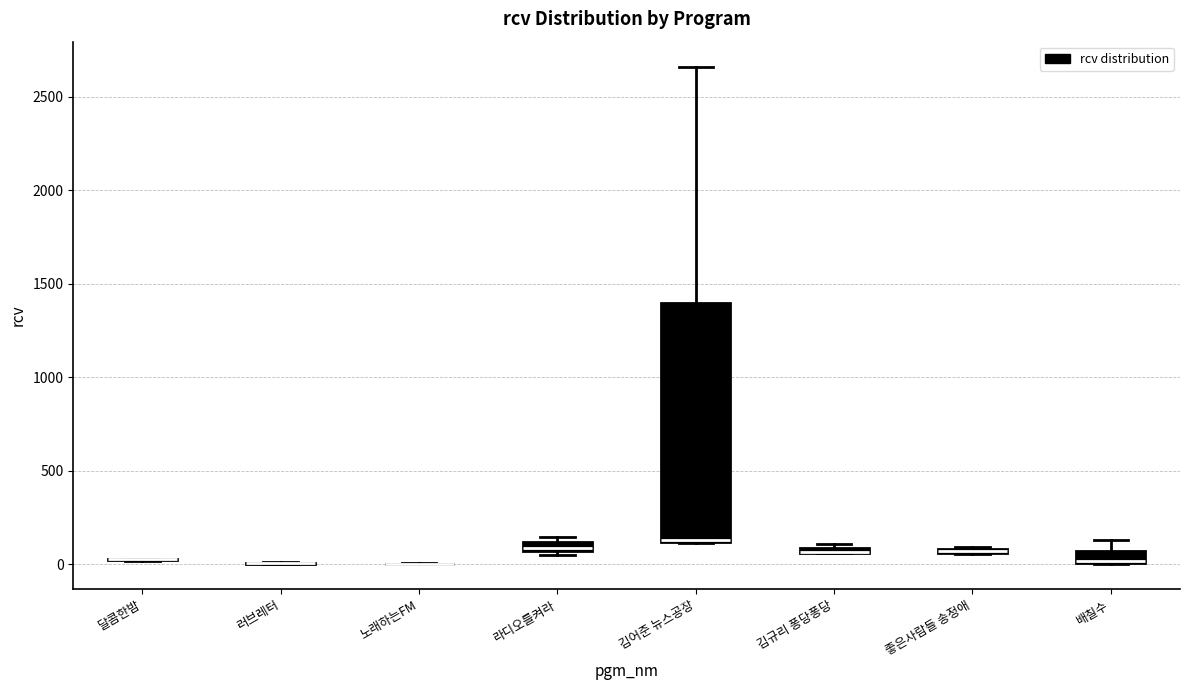

Which box is the tallest, from its lower edge to its upper edge?

김어준 뉴스공장